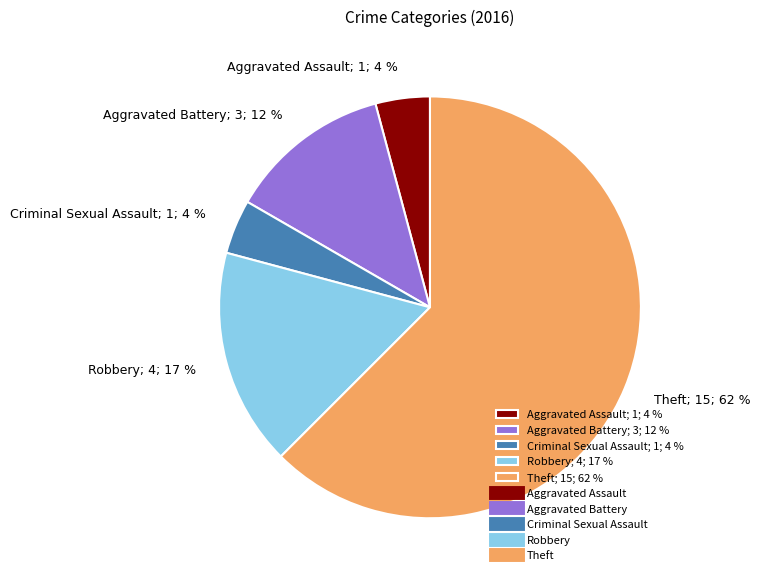

Is the sum of Aggravated Battery; 3; 12 % and Theft; 15; 62 % greater than half?

Yes